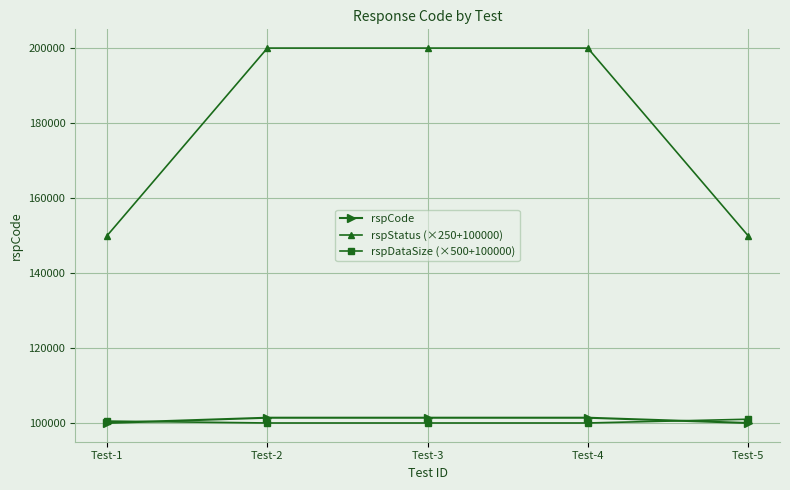

How many values in the rspStatus (×250+100000) series are below 200000?

2